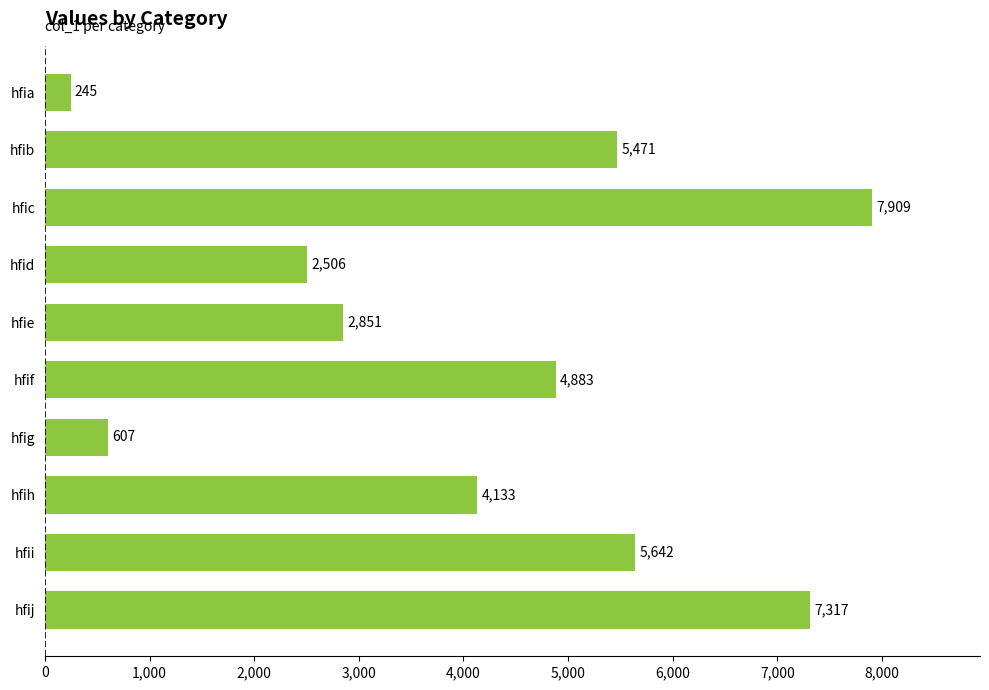

How many bars are there in total?

10